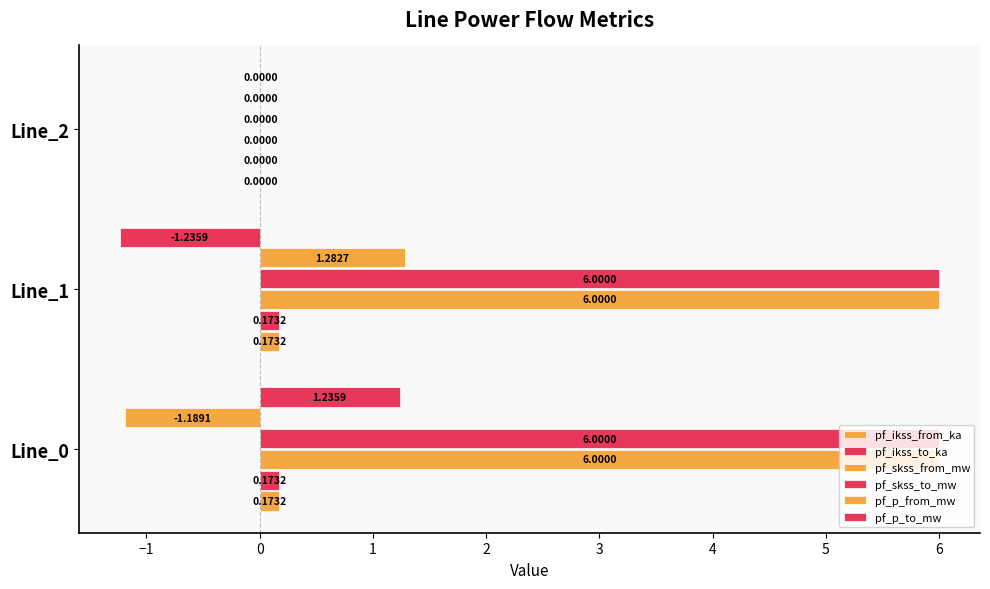

Count the number of data series in this chart.

6